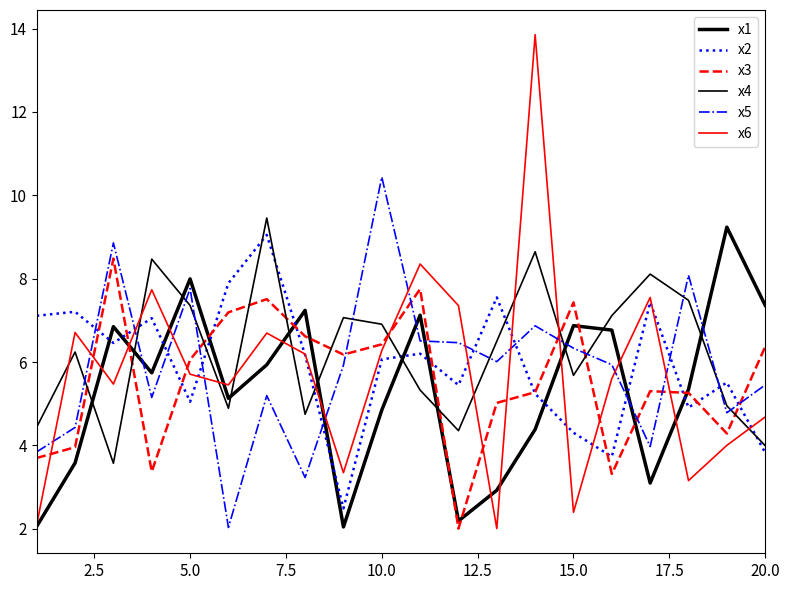

Does the chart have visible grid lines?

No